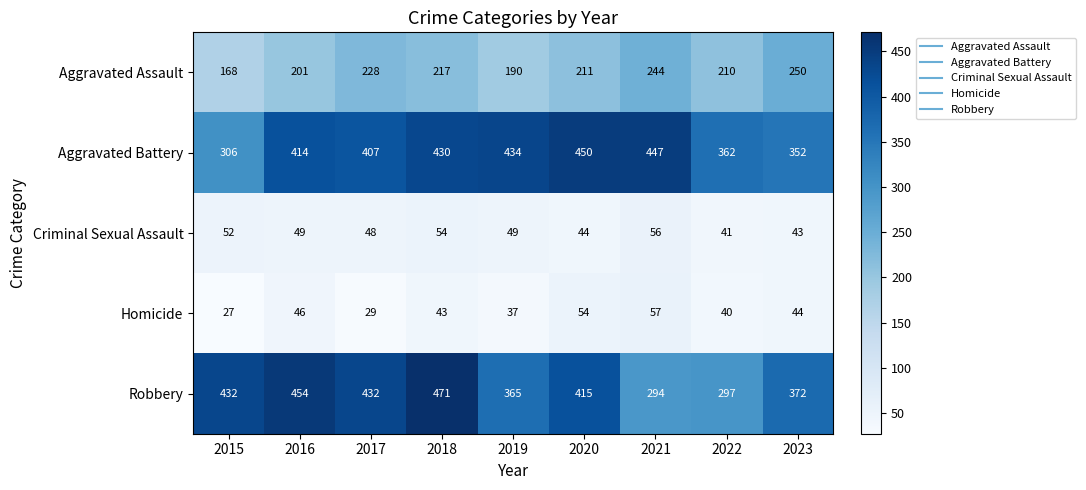

What is the maximum value shown in the chart?

471